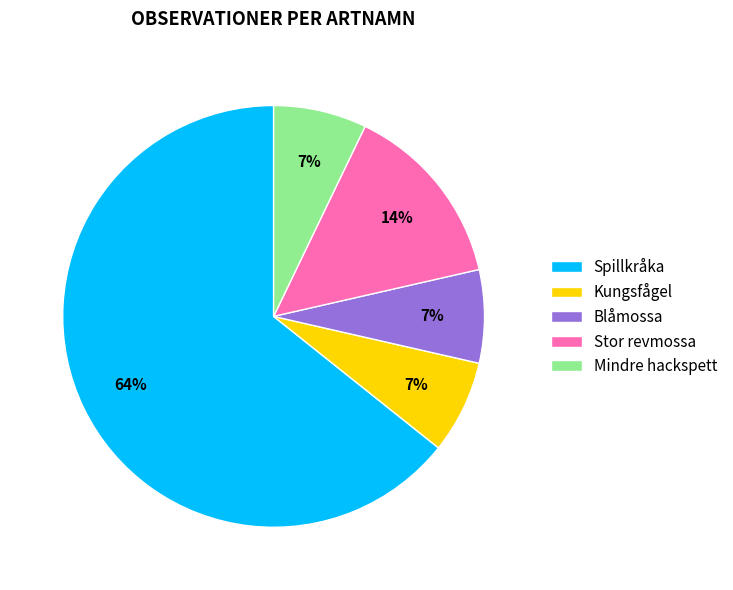

To the nearest percent, what is the average slice percentage?

20%